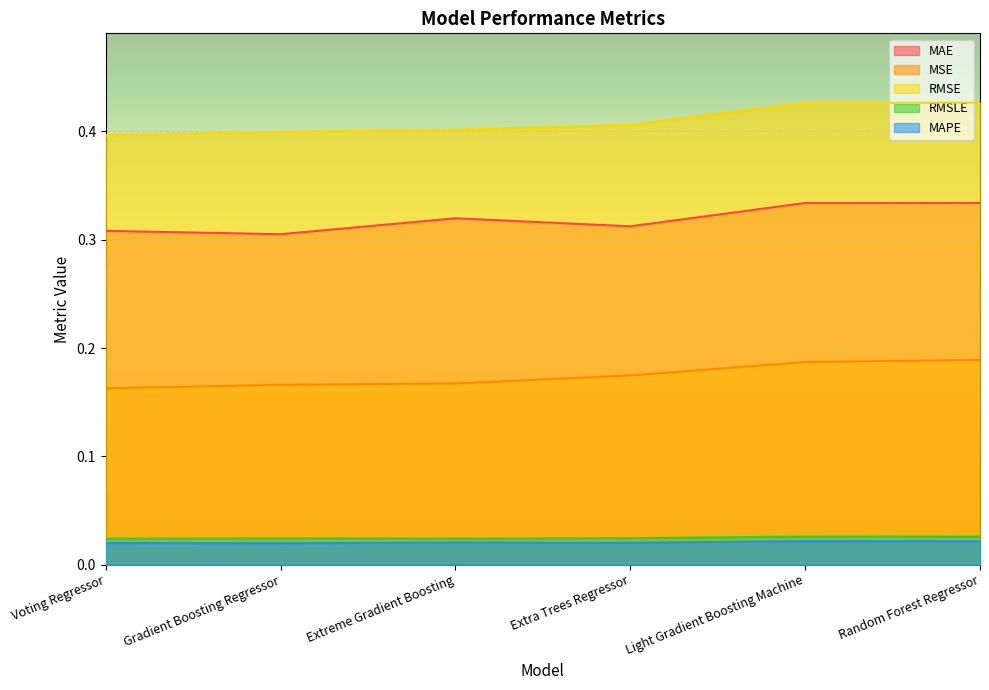

The RMSLE series shows 0.0 at Gradient Boosting Regressor. True or false?

False